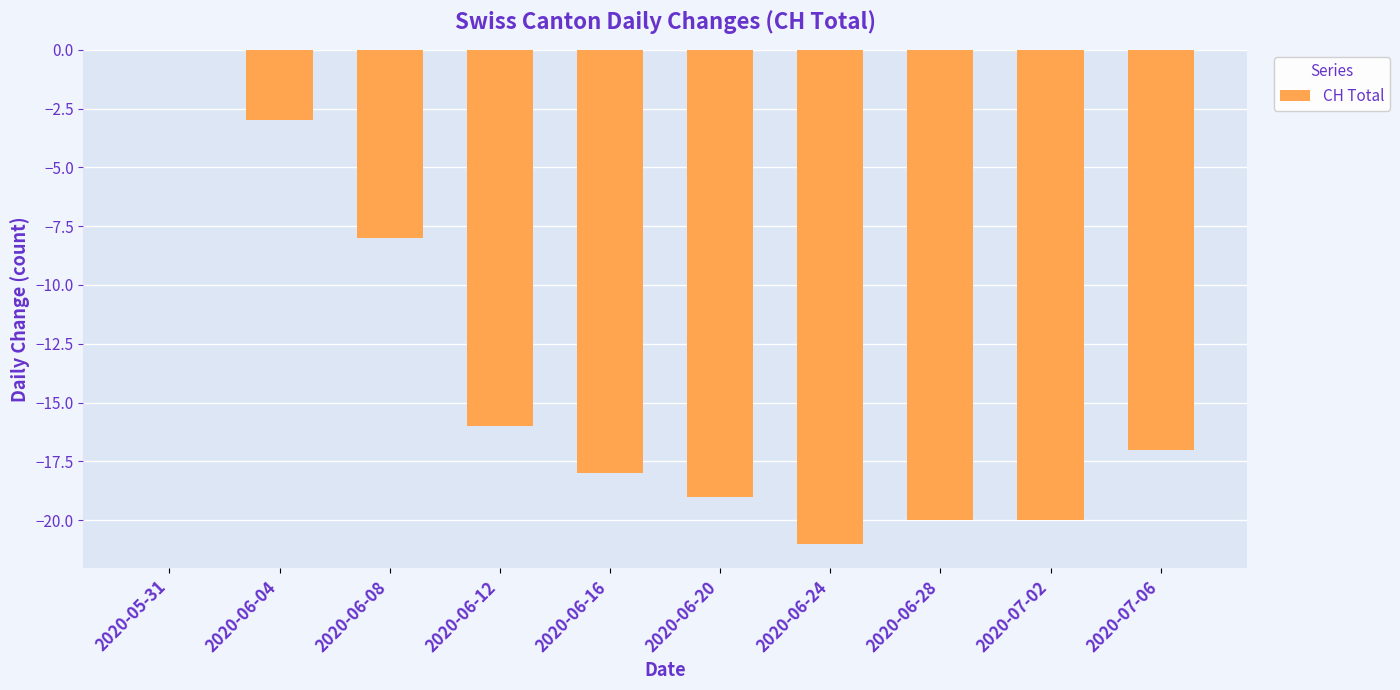

How many categories are shown in the chart?

10